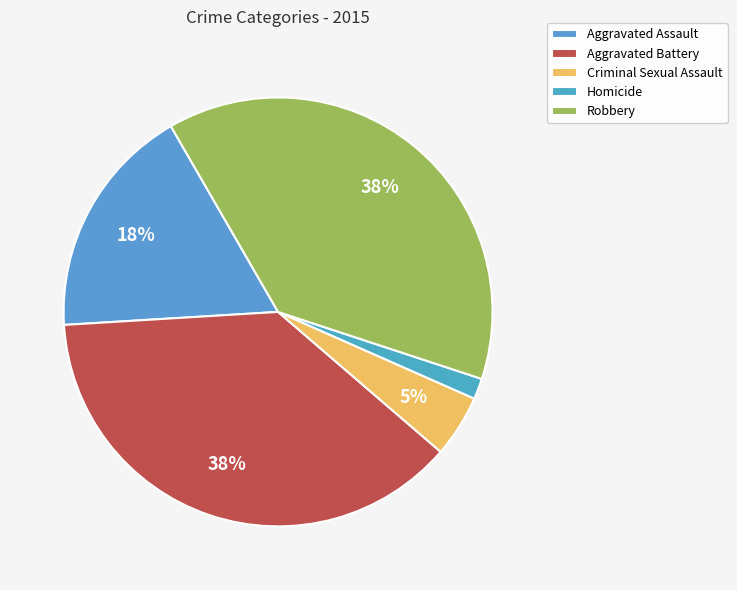

What percentage is the Aggravated Battery slice, to the nearest percent?

38%